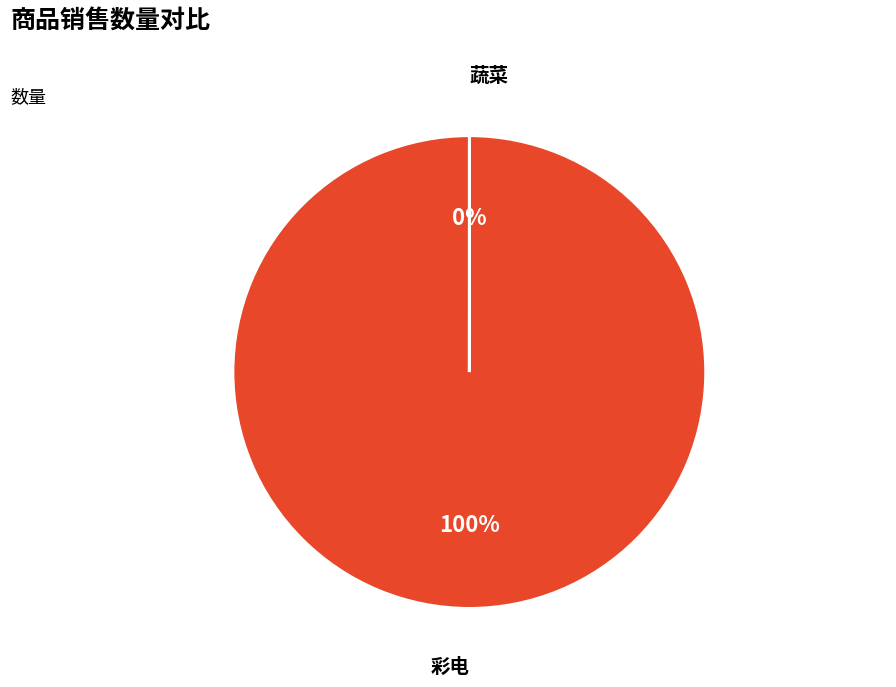

To the nearest percent, what is the average slice percentage?

50%